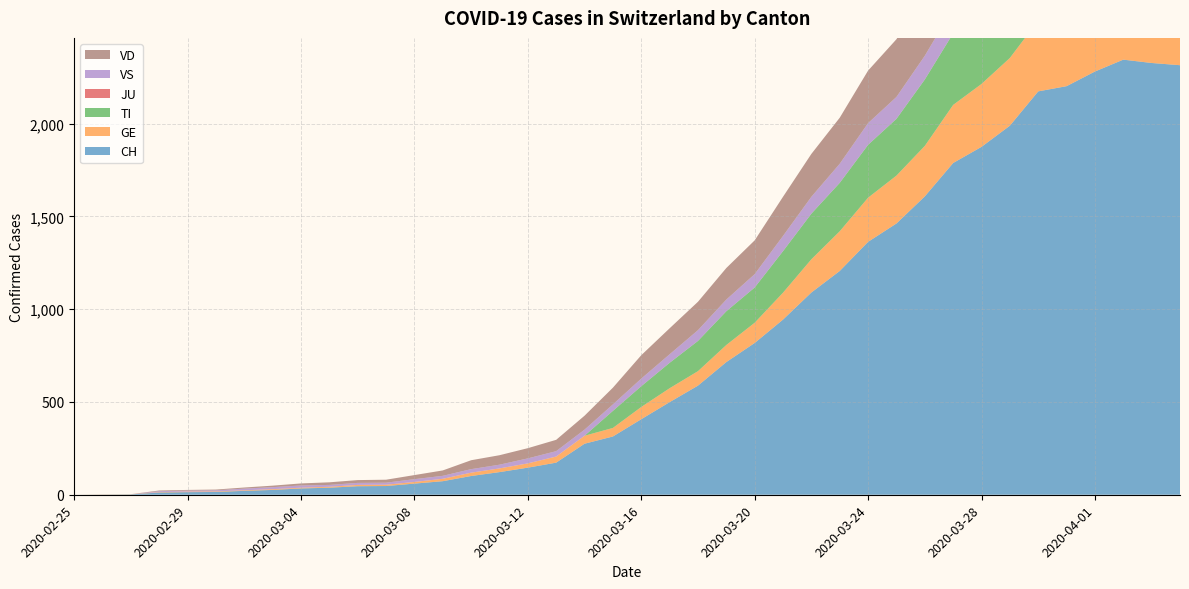

Reading right to left, extract all data points from this chart.

CH: 2315	2327	2345	2281	2202	2174	1989	1875	1788	1608	1462	1363	1206	1090	944	818	715	588	499	407	314	275	173	146	122	101	73	60	47	46	38	34	26	21	15	14	12	2	1	0
GE: 421	424	424	406	405	382	365	339	313	272	258	238	214	179	145	109	92	78	75	66	46	43	33	23	20	18	13	9	7	7	5	4	4	3	3	3	2	1	1	0
TI: 363	370	374	396	401	415	402	385	386	358	306	285	261	246	224	190	182	163	137	112	92	0	0	0	0	0	0	0	0	0	0	0	0	0	0	0	0	0	0	0
JU: 0	0	0	0	0	0	0	0	0	0	0	0	0	0	0	0	0	0	0	0	0	0	0	0	0	0	0	0	0	0	0	0	0	0	0	0	0	0	0	0
VS: 149	146	146	146	152	153	152	142	137	128	118	117	103	91	82	72	63	58	46	41	35	33	29	27	20	19	16	15	11	11	10	12	11	9	6	5	5	0	0	0
VD: 363	363	371	380	375	367	365	363	355	322	311	283	248	231	211	182	170	153	140	126	90	75	61	55	51	48	29	22	16	15	14	11	8	6	4	4	4	0	0	0